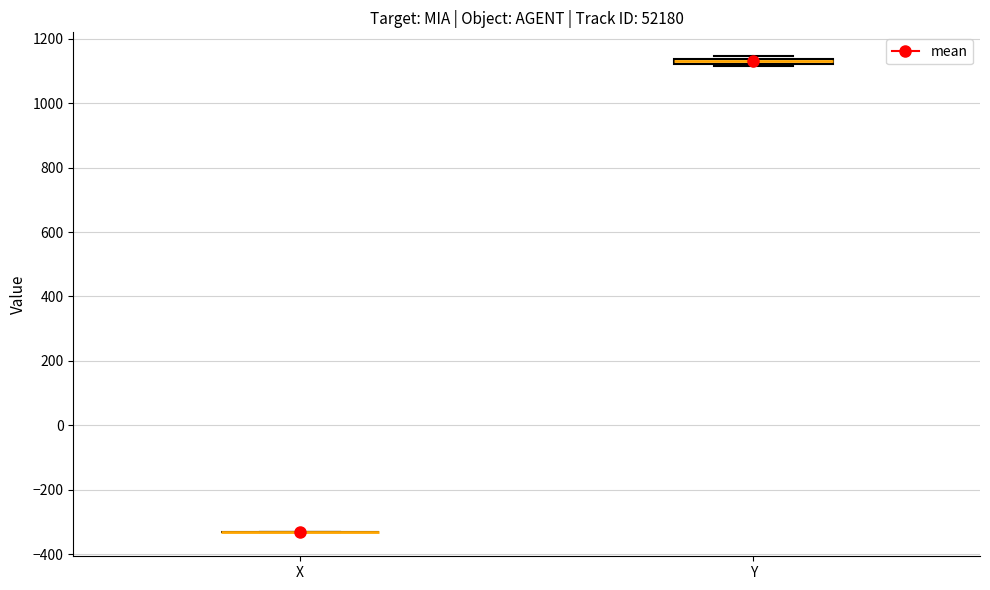

Where is the upper edge of the box for Y on the y-axis? The values are not printed on the chart, so give them approximately, as read against the axis.

1140